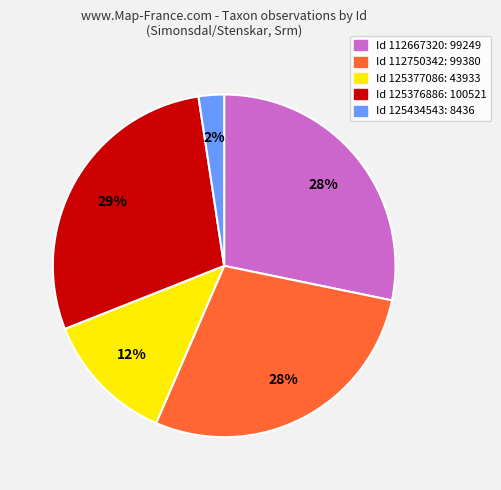

How many slices are in this pie chart?

5